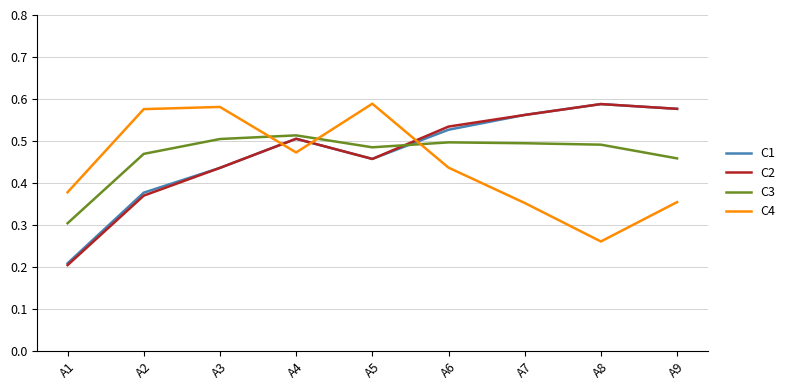

At which label does C4 reach its minimum?

A8